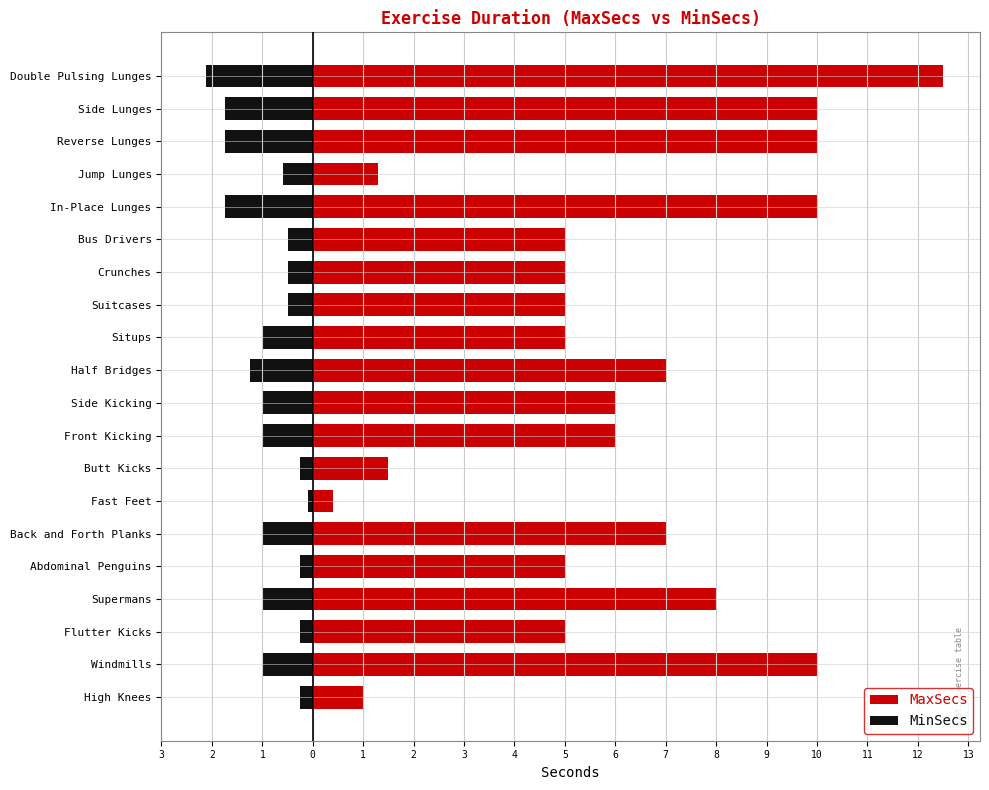

What is the difference between the maximum and minimum values in the MinSecs series?

2.0